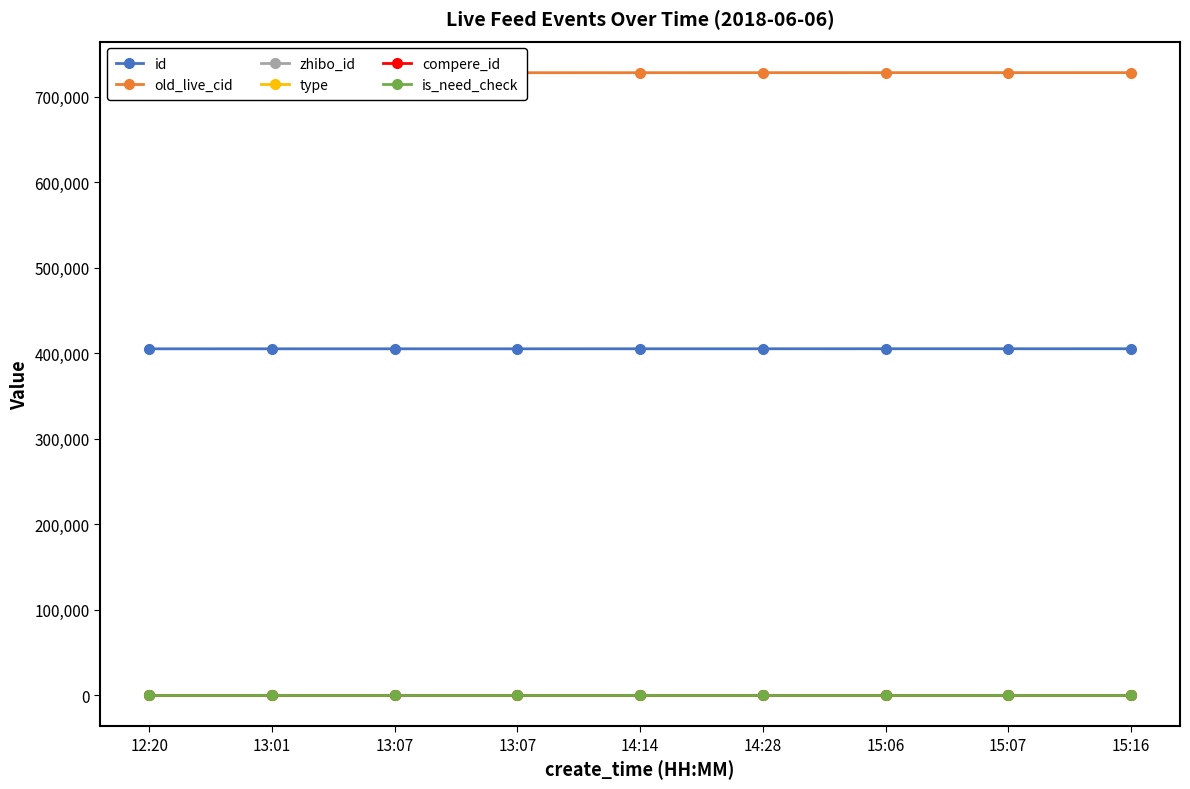

At how many categories does at least one series exceed 164211?

9